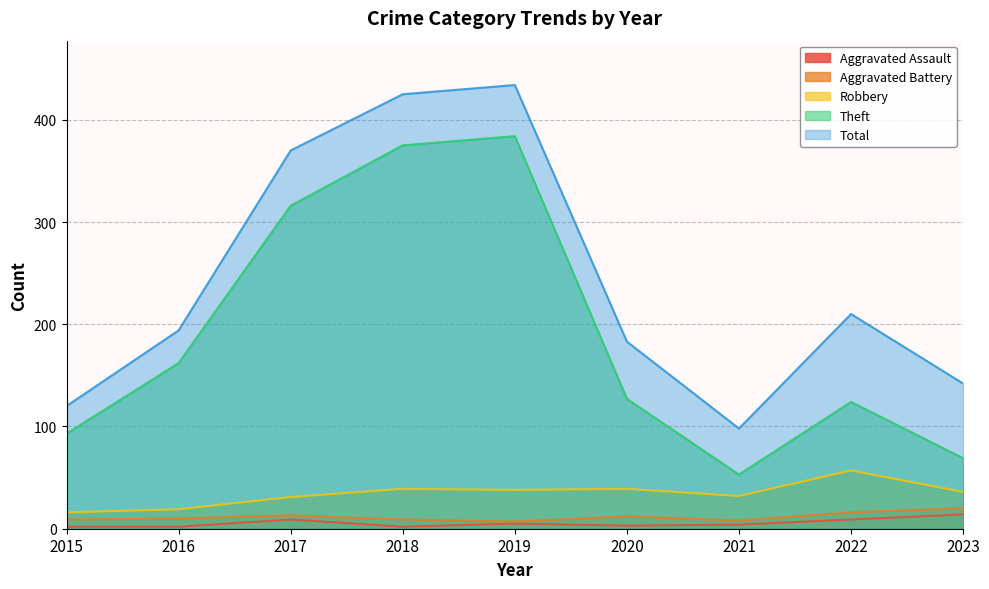

The value of Total at 2021 is 29. True or false?

False